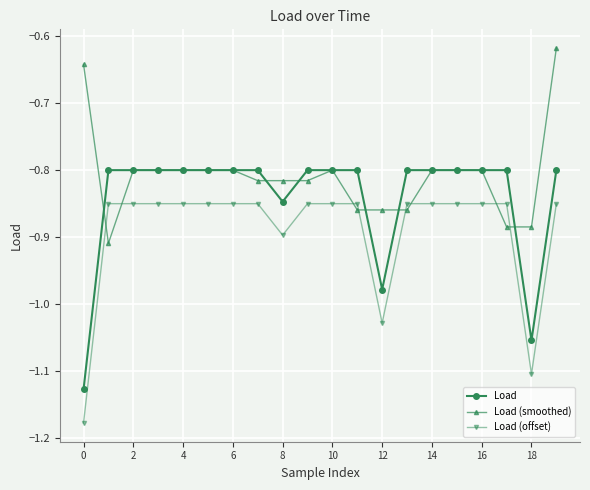

What is the difference between the maximum and minimum values in the Load (smoothed) series?

0.3